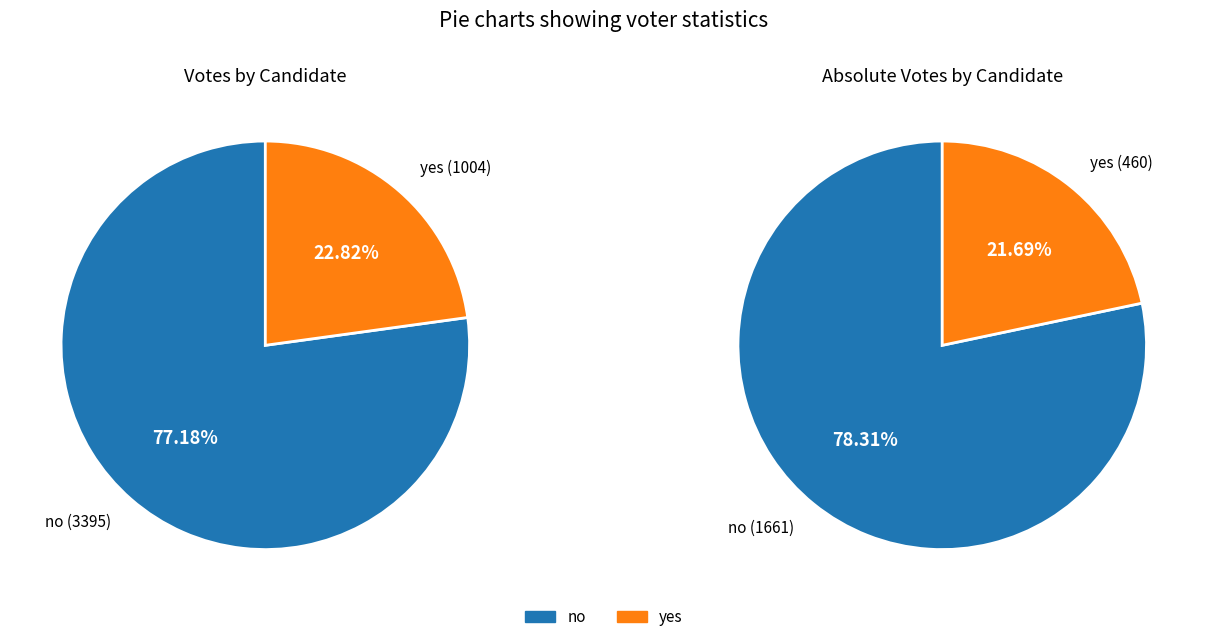

To the nearest percent, what is the combined percentage of no and yes?

100%